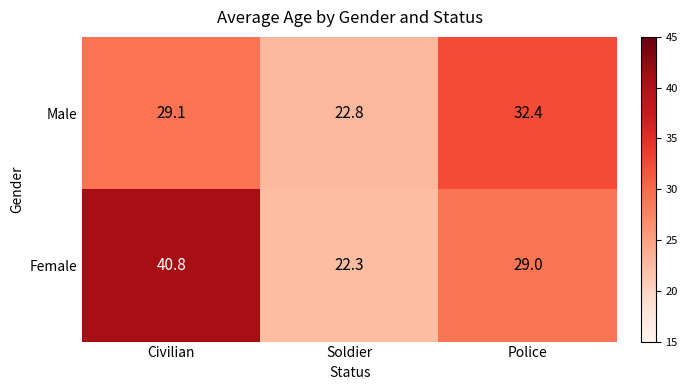

Which series changed the most between Civilian and Police?

Female